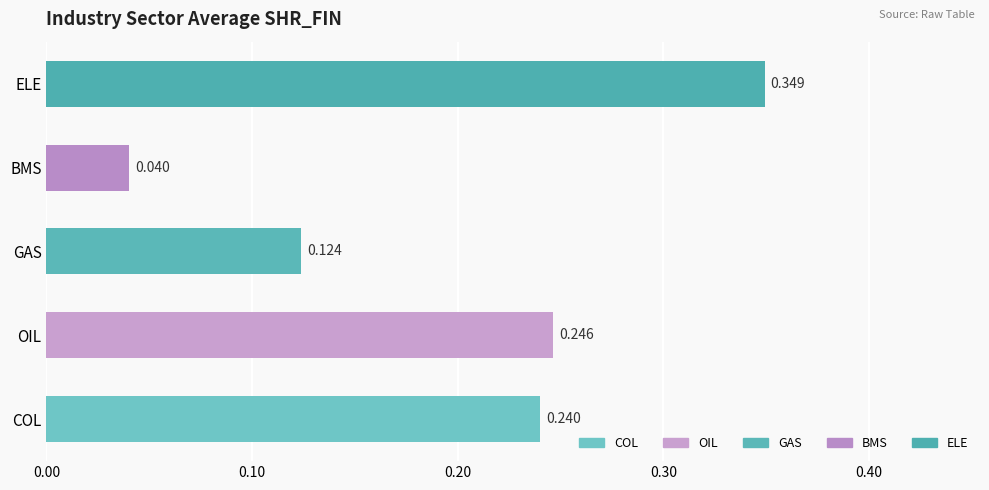

At which label is the value closest to 0?

BMS